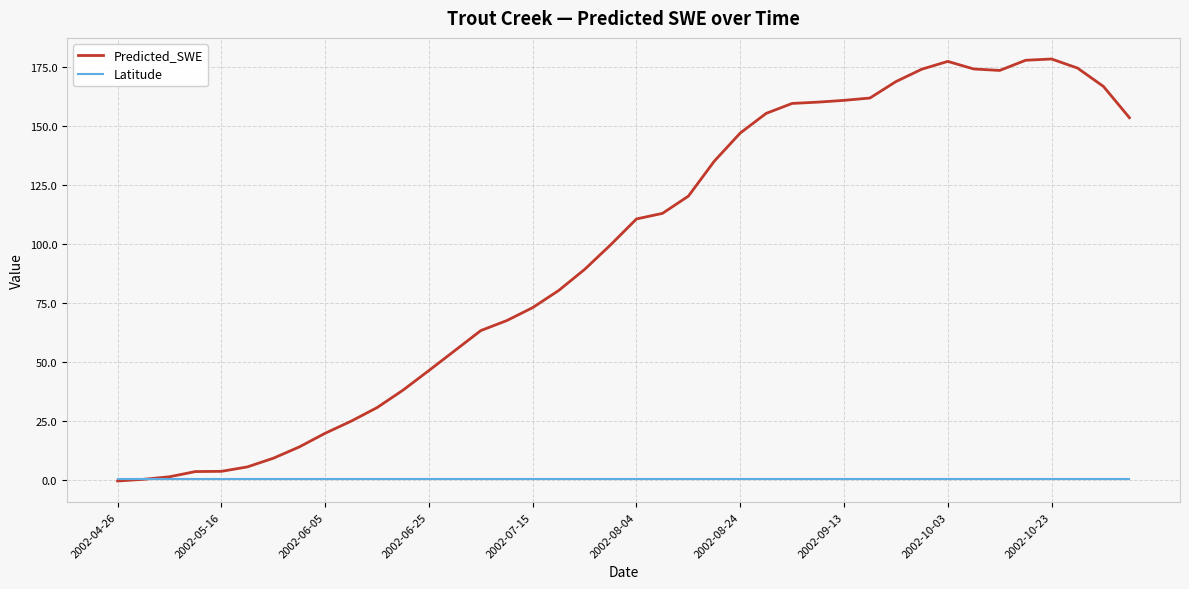

What is the highest value of the Predicted_SWE series?

178.4